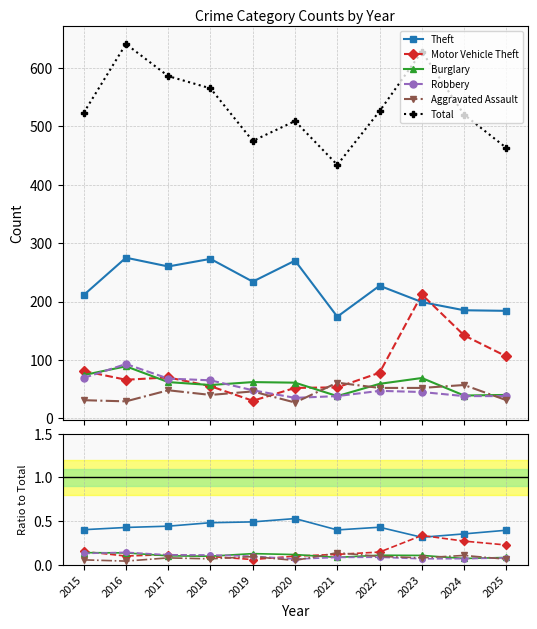

Count the Burglary values in the range 0 to 1.

11